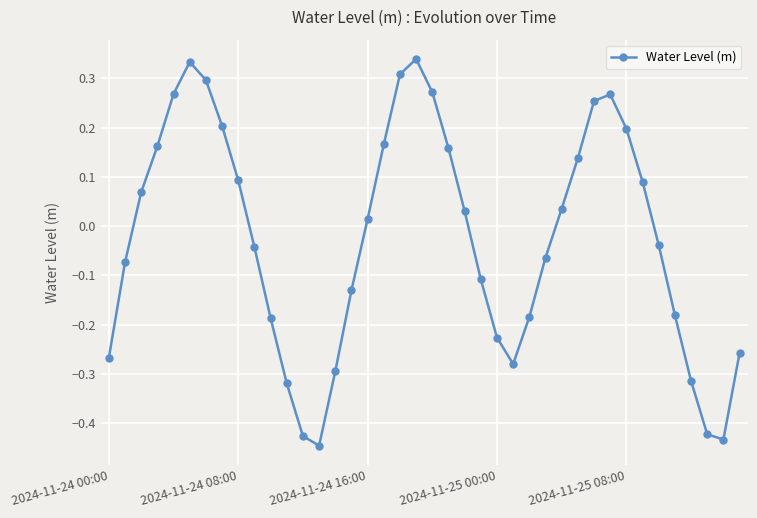

How many interior local peaks (higher than both neighbors) does the data have?

3